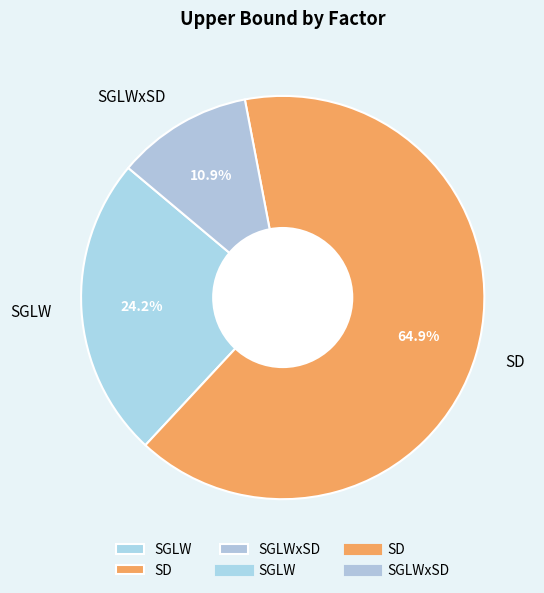

To the nearest percent, what is the combined percentage of SGLWxSD and SD?

76%